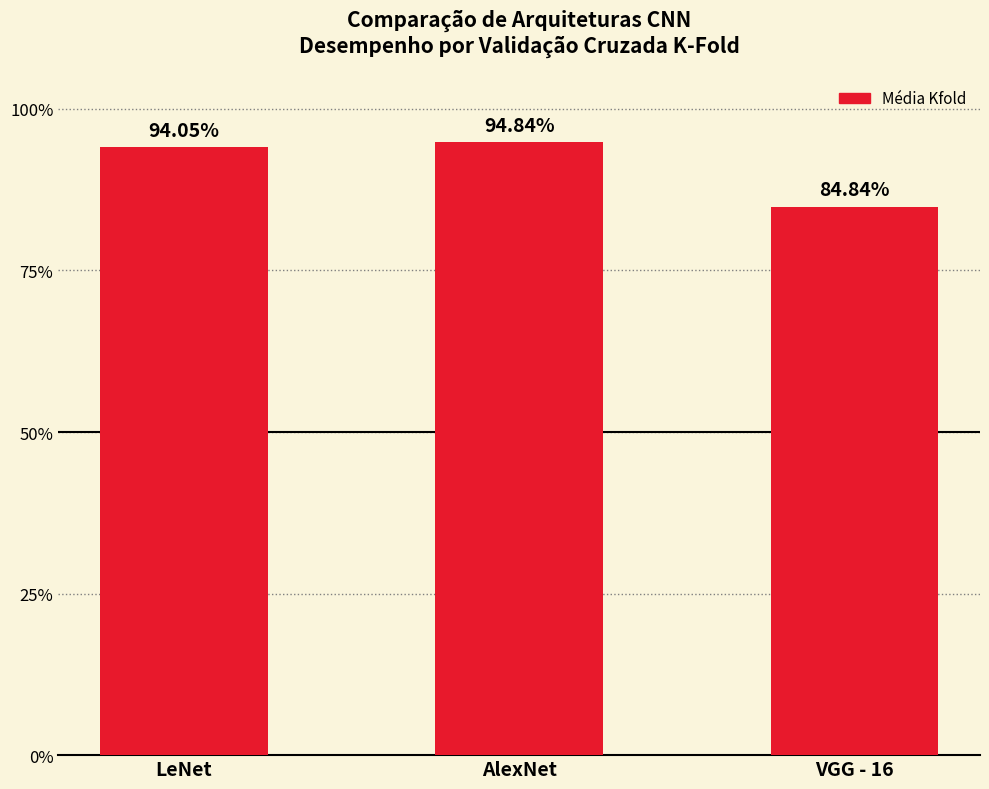

List the labels in order of value, largest first.

AlexNet, LeNet, VGG - 16